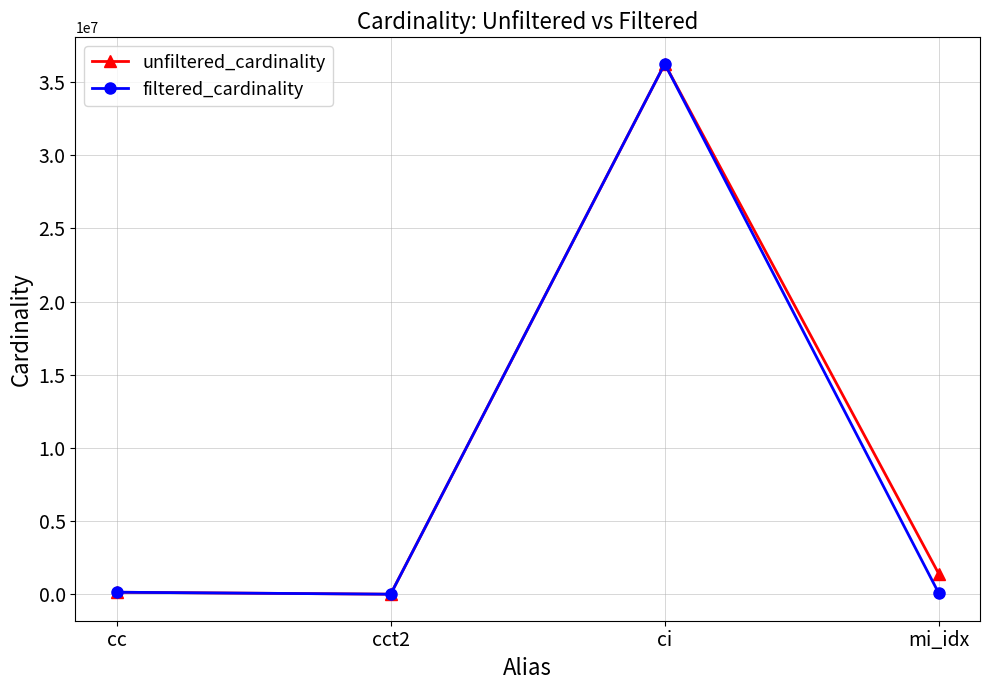

Between ci and mi_idx, which series saw the biggest shift?

filtered_cardinality